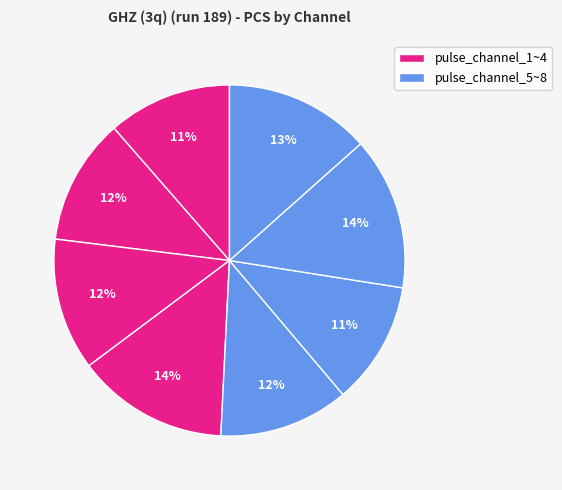

How many slices are in this pie chart?

8